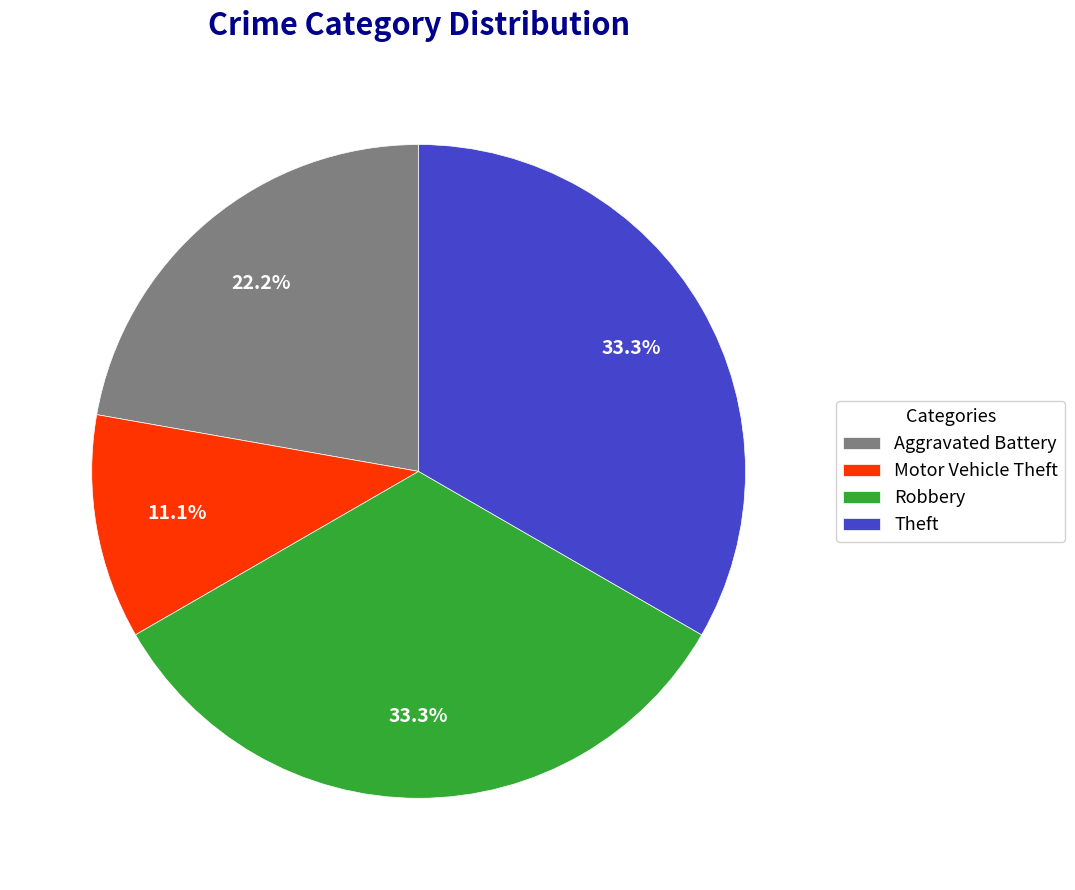

True or false: Aggravated Battery accounts for 22% of the total.

True